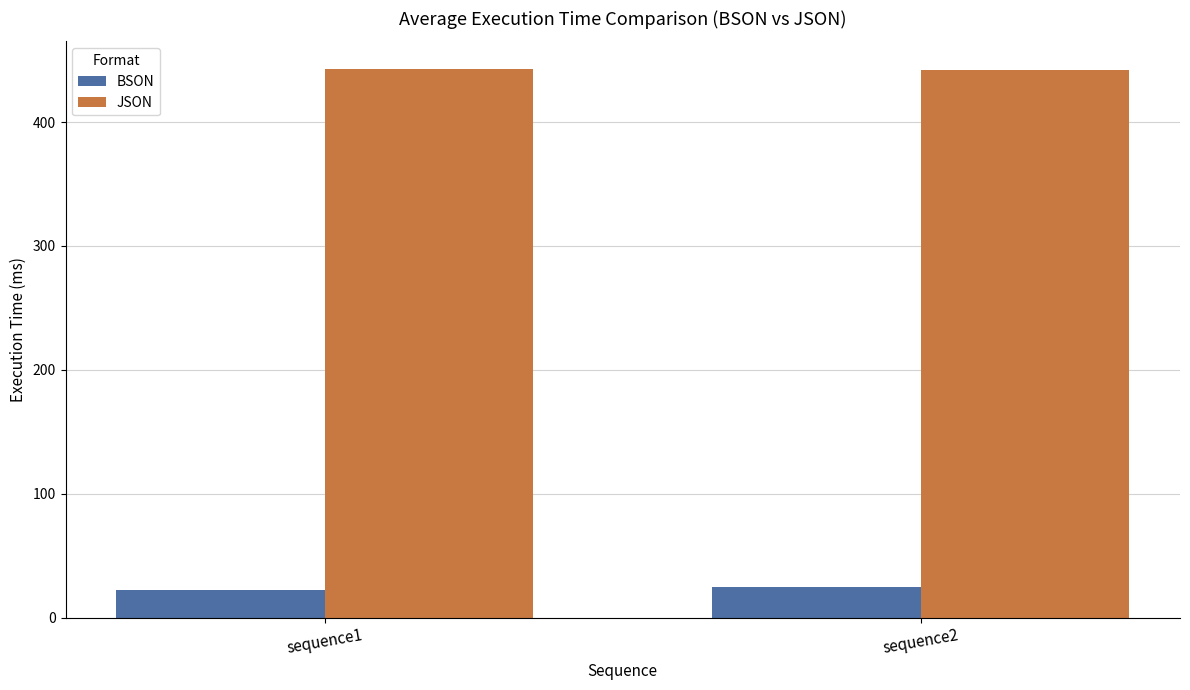

How many values in the JSON series are below 443?

1